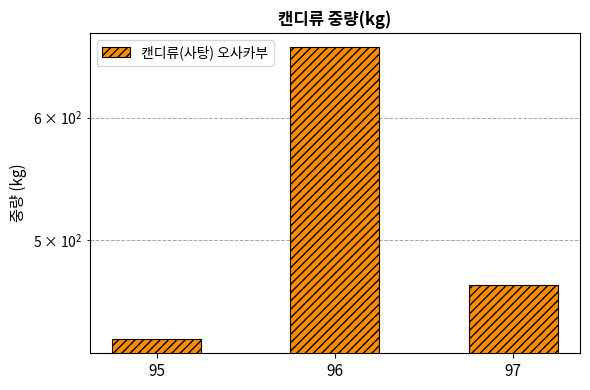

The chart shows a value of 468 at 97. True or false?

True